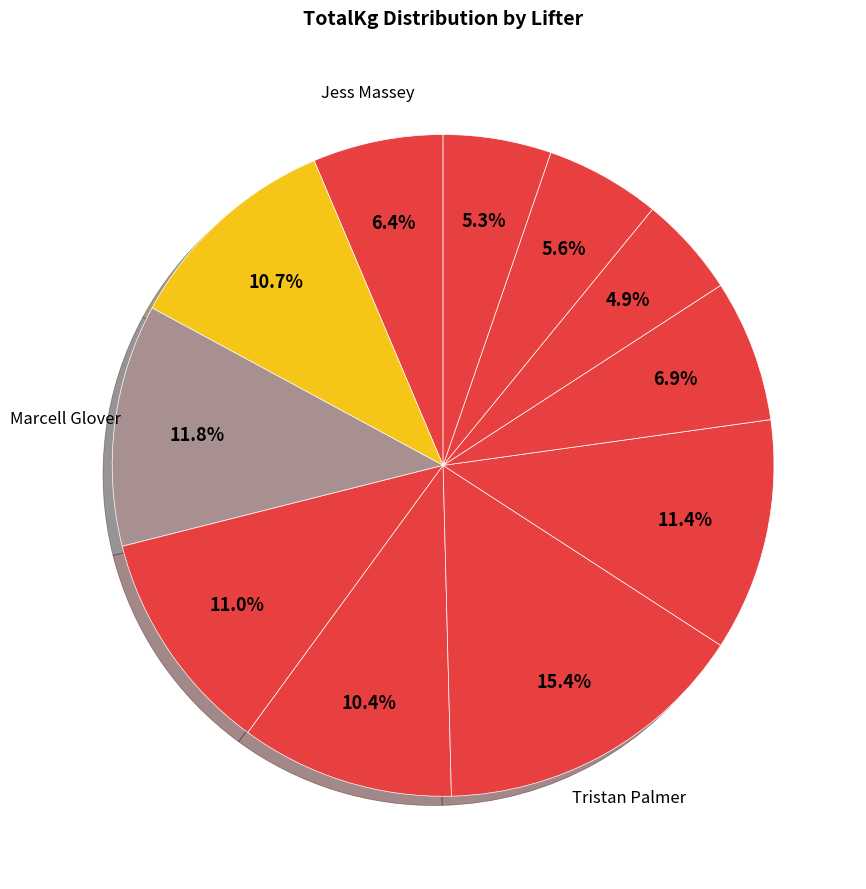

Count the number of slices in the pie.

11